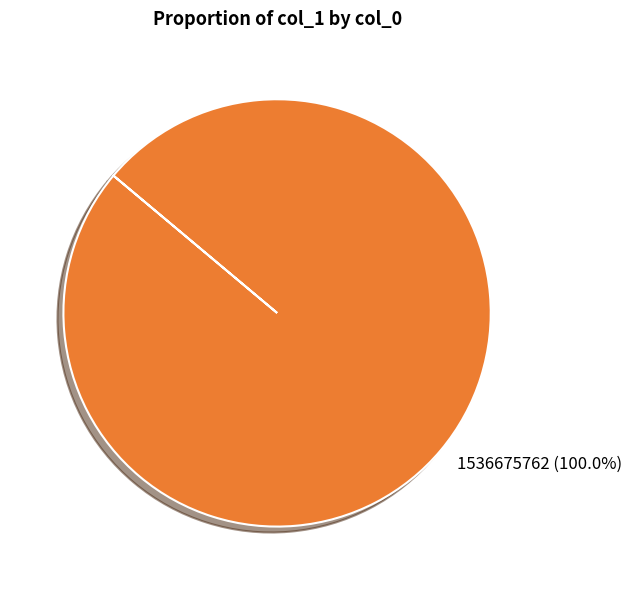

Is it true that 1536675762 is 100% of the pie?

True